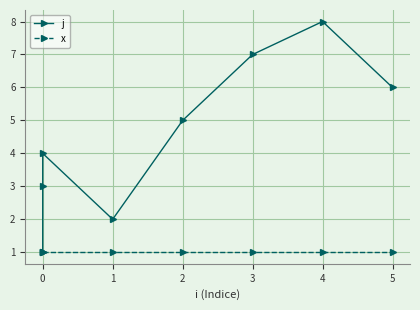

Is the value of j at 0 greater than the value of x at 0?

No